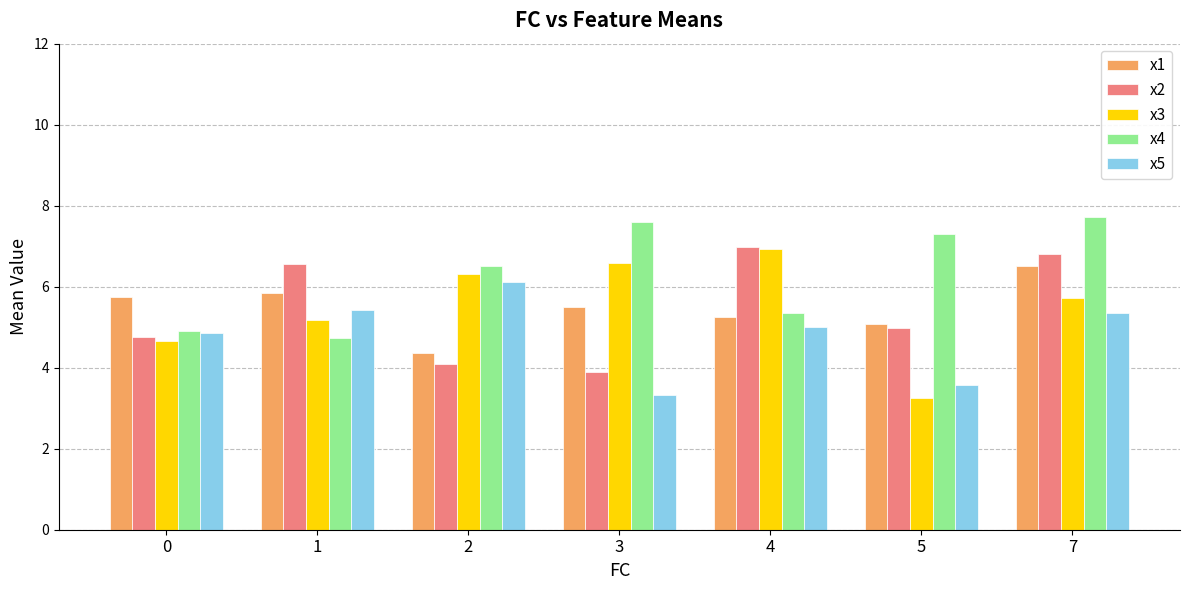

What is the approximate value of x4 at 5?

7.3